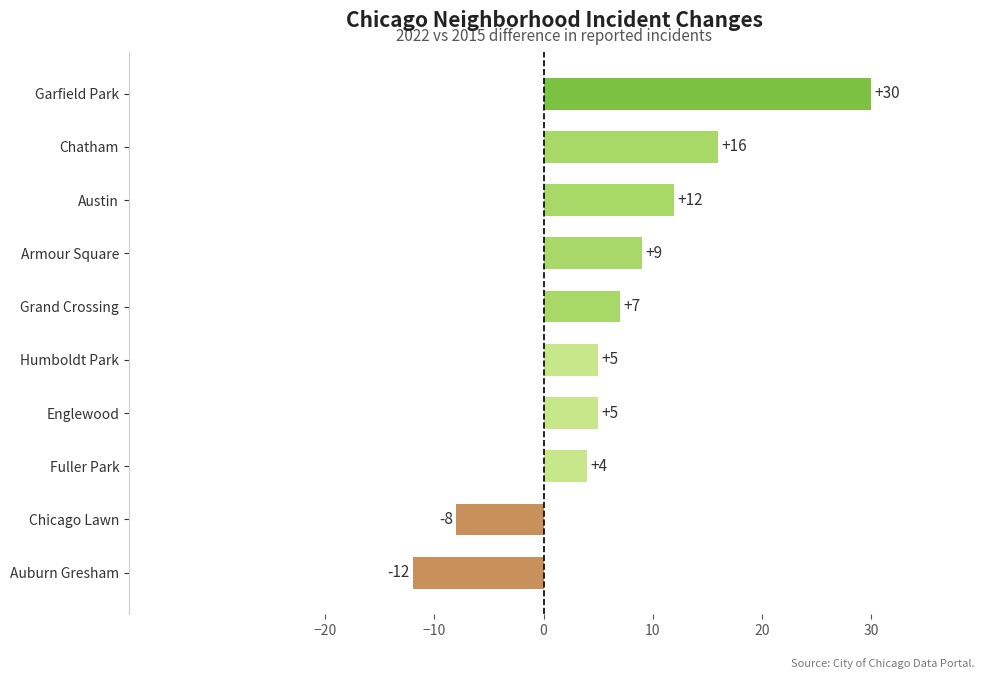

The chart shows a value of 9 at Humboldt Park. True or false?

False